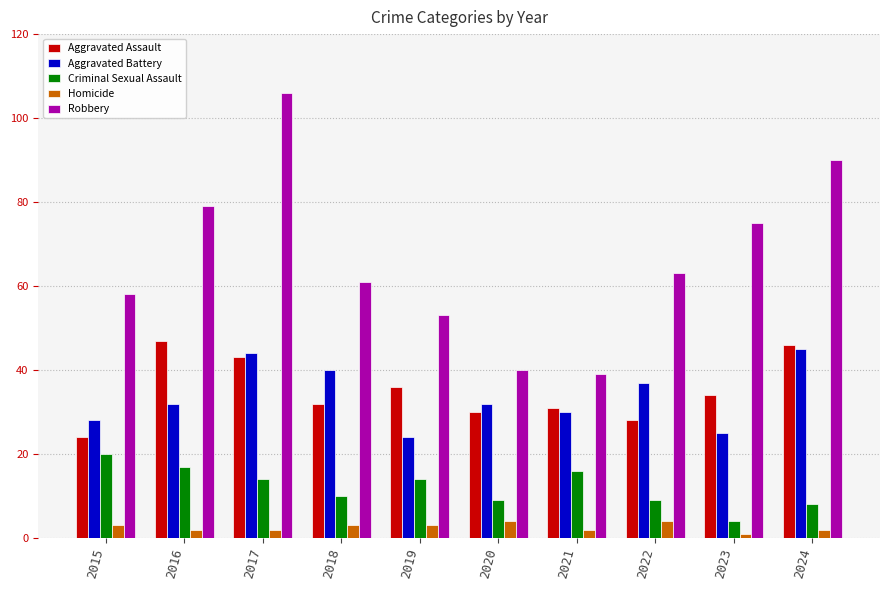

Which series changed the most between 2016 and 2017?

Robbery